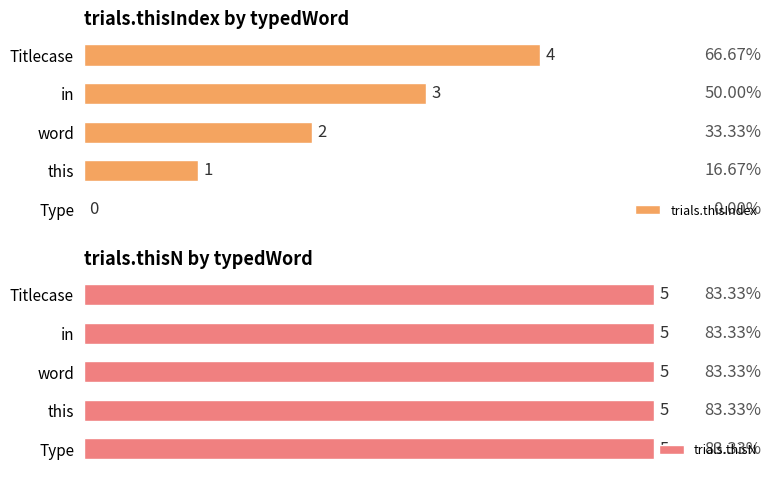

At which label is trials.thisIndex closest to 2?

word